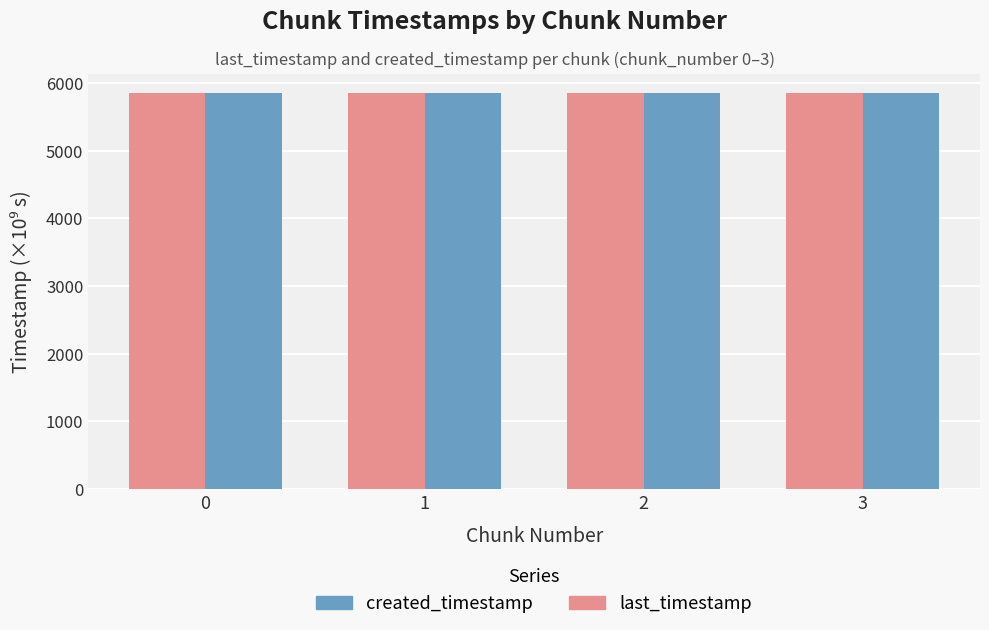

What is the spread (max minus min) of values at 1?

0.7